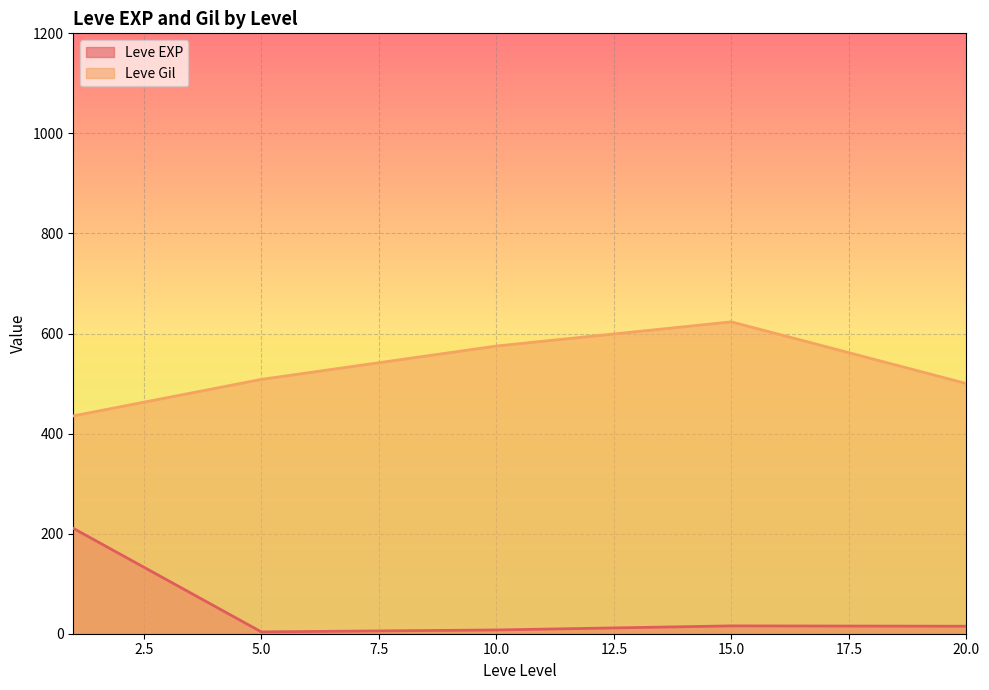

Rank the series at 5 from lowest to highest value.

Leve EXP, Leve Gil